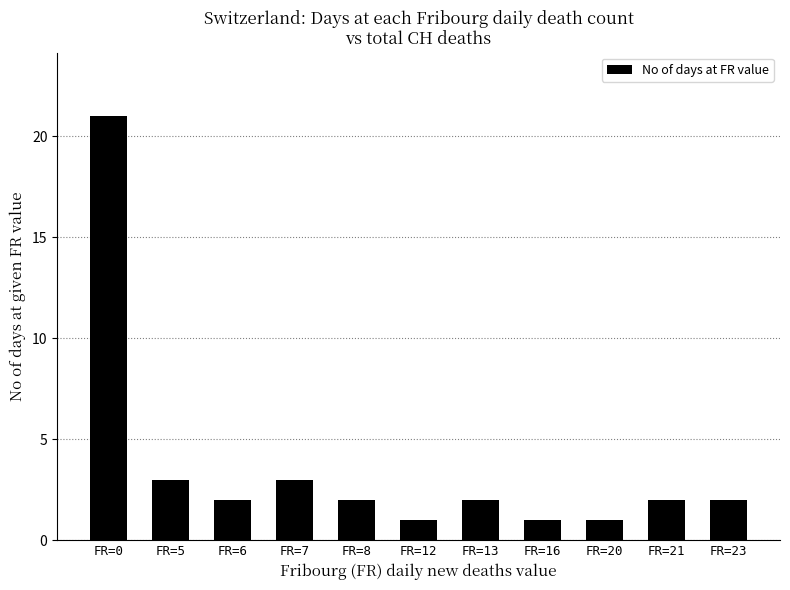

The chart shows a value of 21 at FR=0. True or false?

True